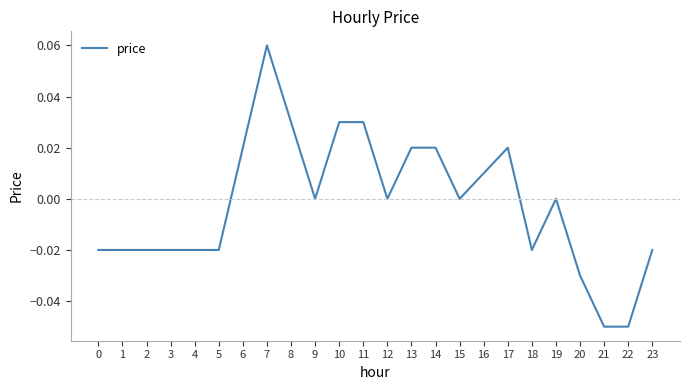

Which has a higher value, 21 or 19?

19